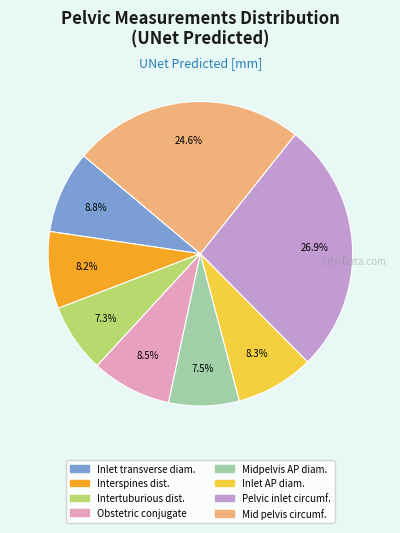

Does any single category account for the majority?

No